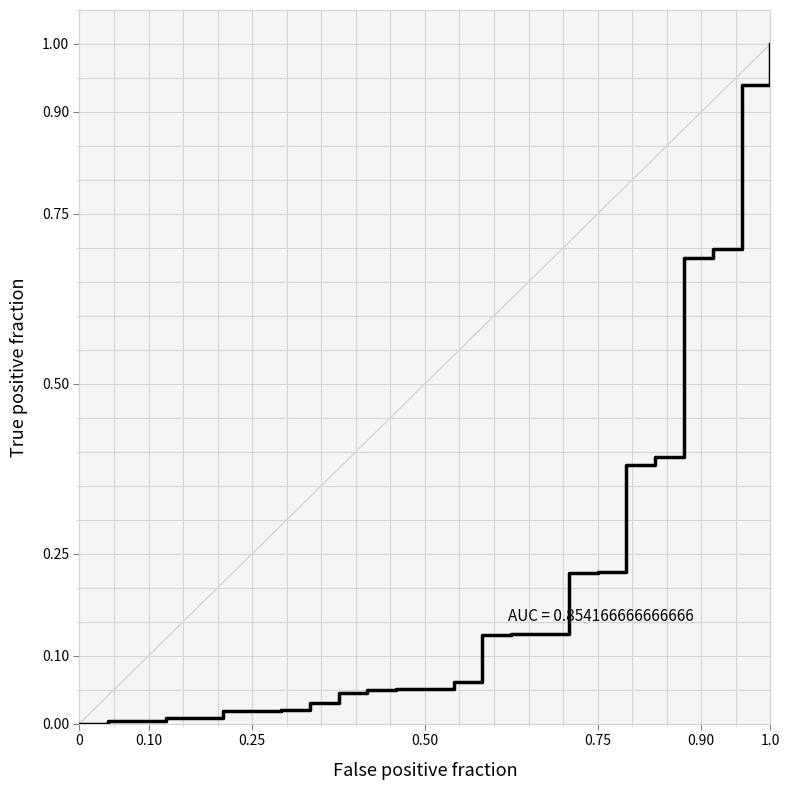

What is the greatest value displayed?

1.0